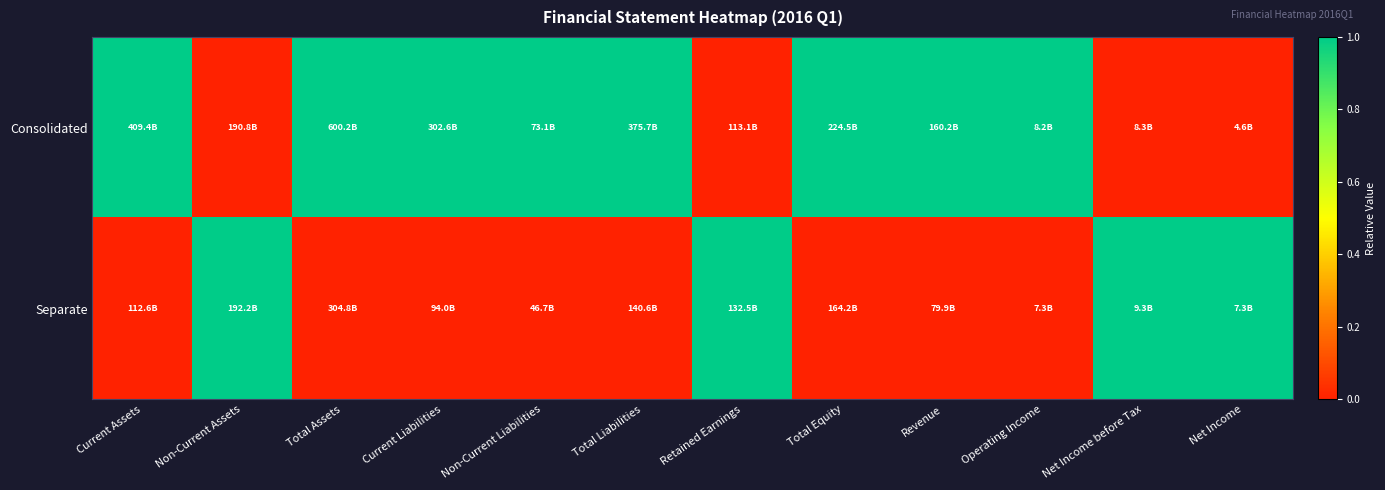

Which series has the largest range (max minus min)?

Consolidated